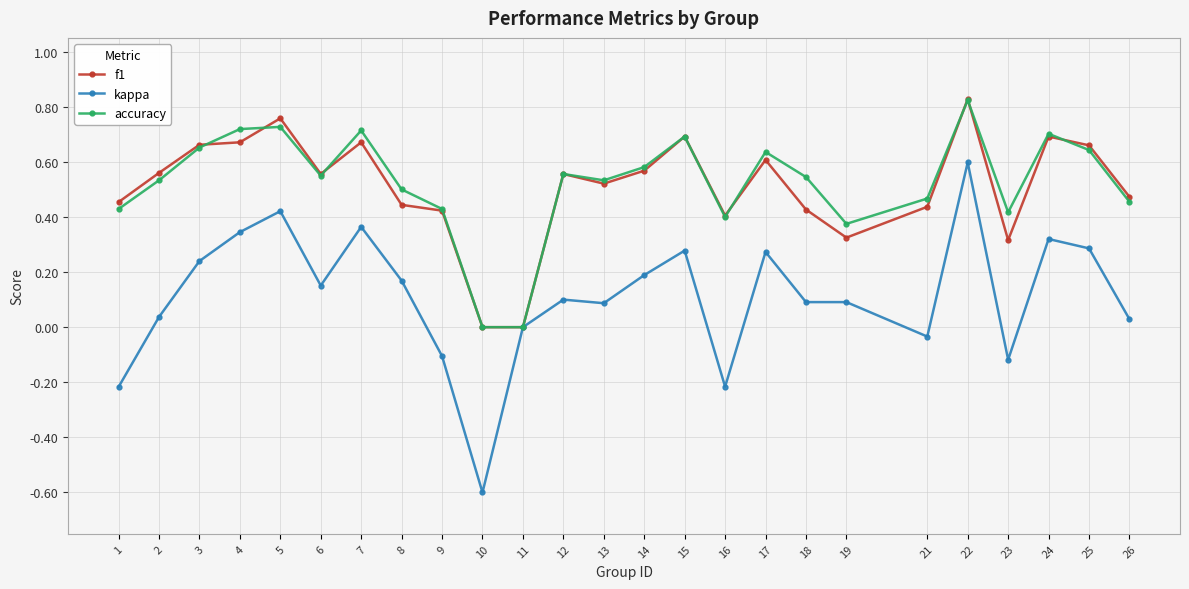

How many lines are shown in the chart?

3